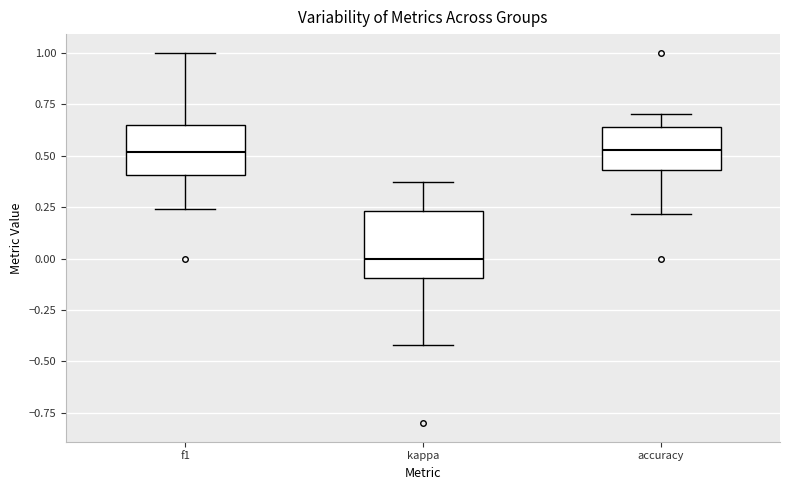

Reading left to right, transcribe this box plot: for each box, give where its median line is, the range the box spans, and where its two whiskers end, as read against the y-axis. The values are not printed on the chart, so give them approximately, as read against the axis.

f1: median 0.50, box 0.40 to 0.65, whiskers 0.25 to 1.00
kappa: median 0.00, box -0.10 to 0.25, whiskers -0.40 to 0.35
accuracy: median 0.55, box 0.45 to 0.65, whiskers 0.20 to 0.70